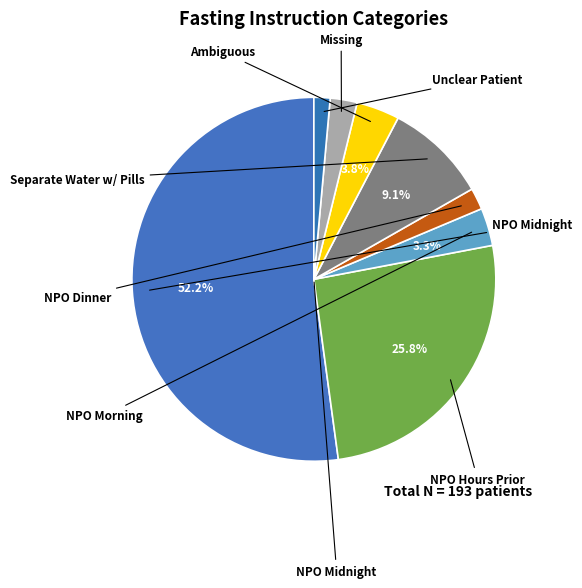

How many segments does this pie chart have?

8